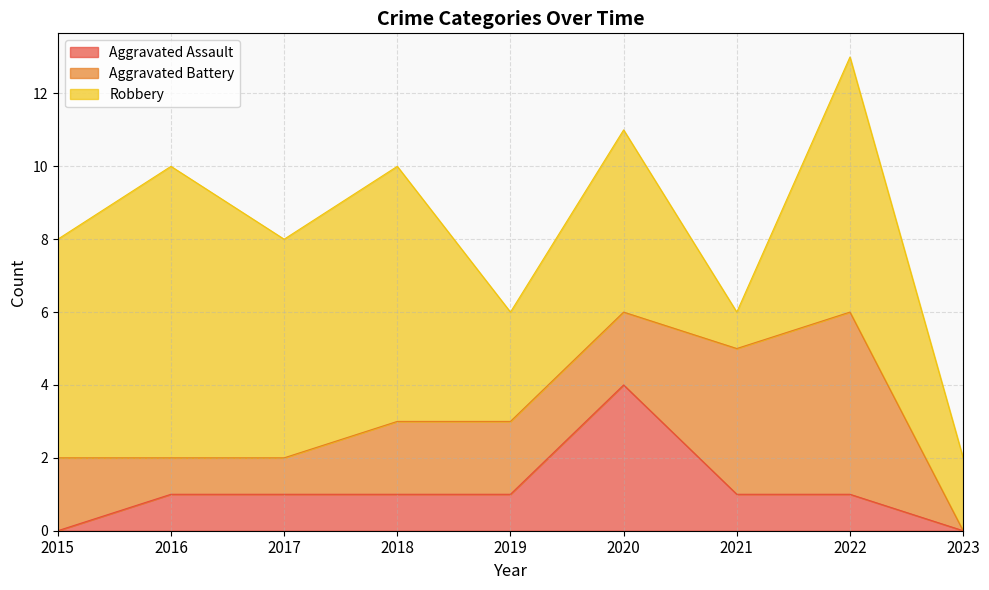

Count the number of data series in this chart.

3